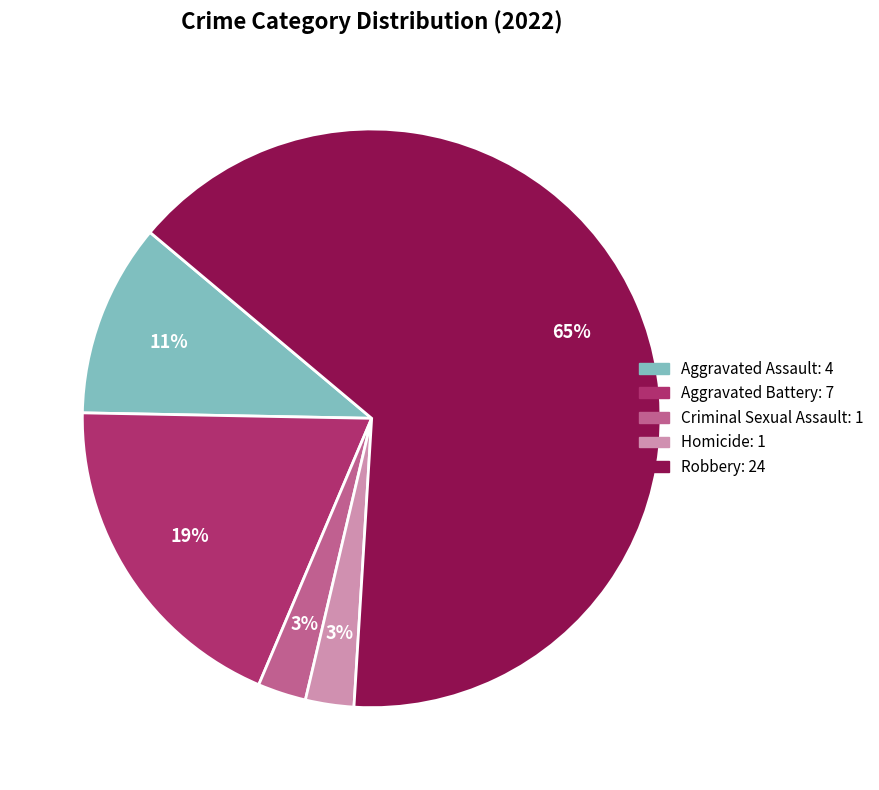

To the nearest percent, what percentage of the pie is Homicide?

3%